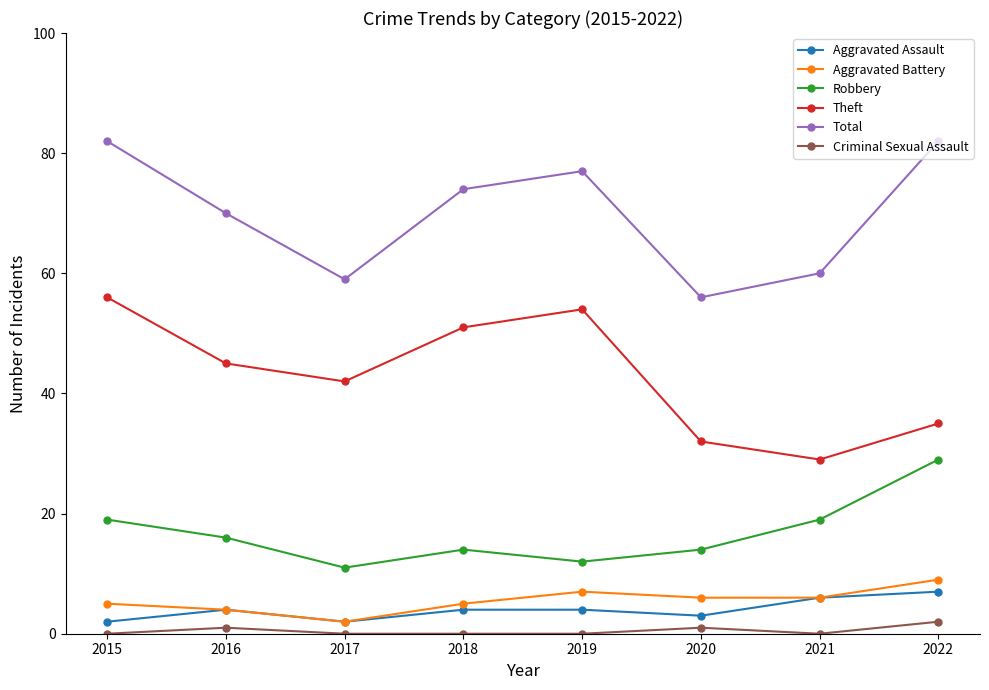

What is the highest value of the Theft series?

56